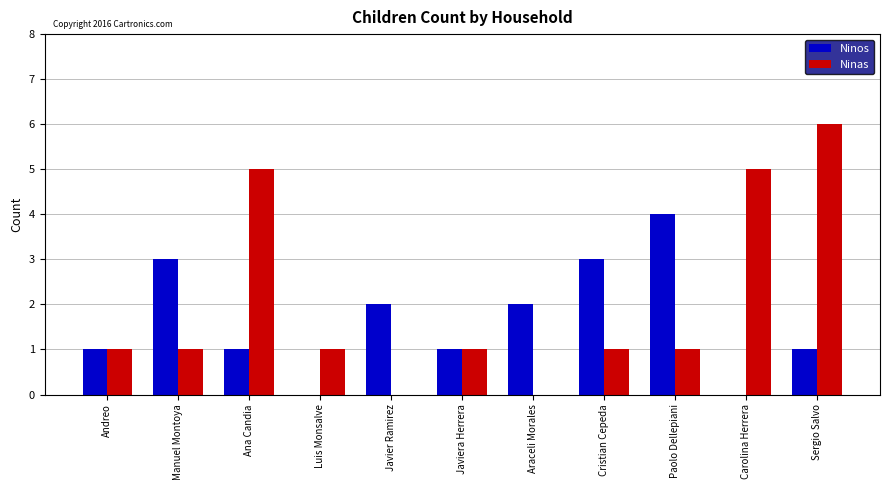

Reading left to right, list all the values displayed in this chart.

Ninos: Andreo=1	Manuel Montoya=3	Ana Candia=1	Luis Monsalve=0	Javier Ramirez=2	Javiera Herrera=1	Araceli Morales=2	Cristian Cepeda=3	Paolo Dellepiani=4	Carolina Herrera=0	Sergio Salvo=1
Ninas: Andreo=1	Manuel Montoya=1	Ana Candia=5	Luis Monsalve=1	Javier Ramirez=0	Javiera Herrera=1	Araceli Morales=0	Cristian Cepeda=1	Paolo Dellepiani=1	Carolina Herrera=5	Sergio Salvo=6